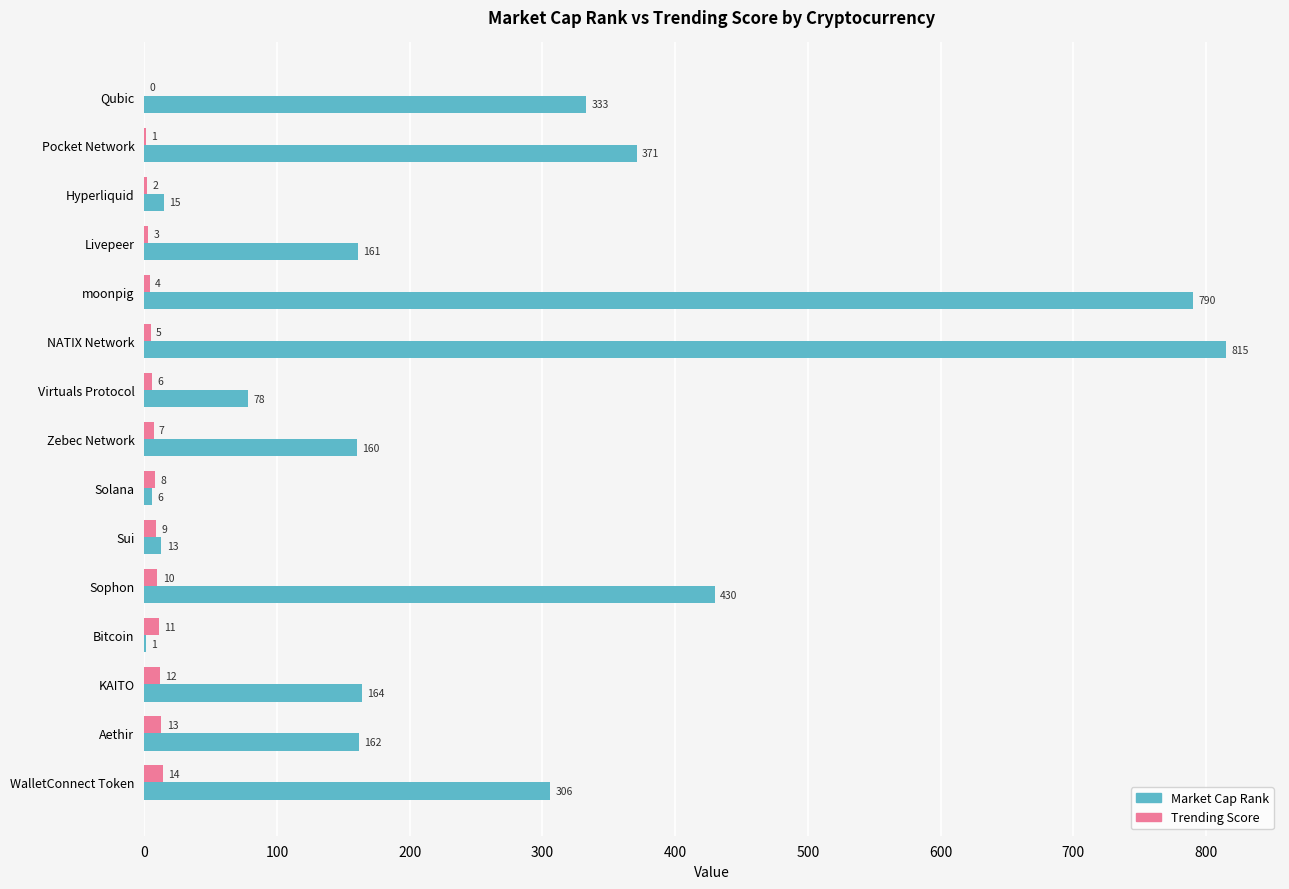

What is the total value across all series at Sui?

22